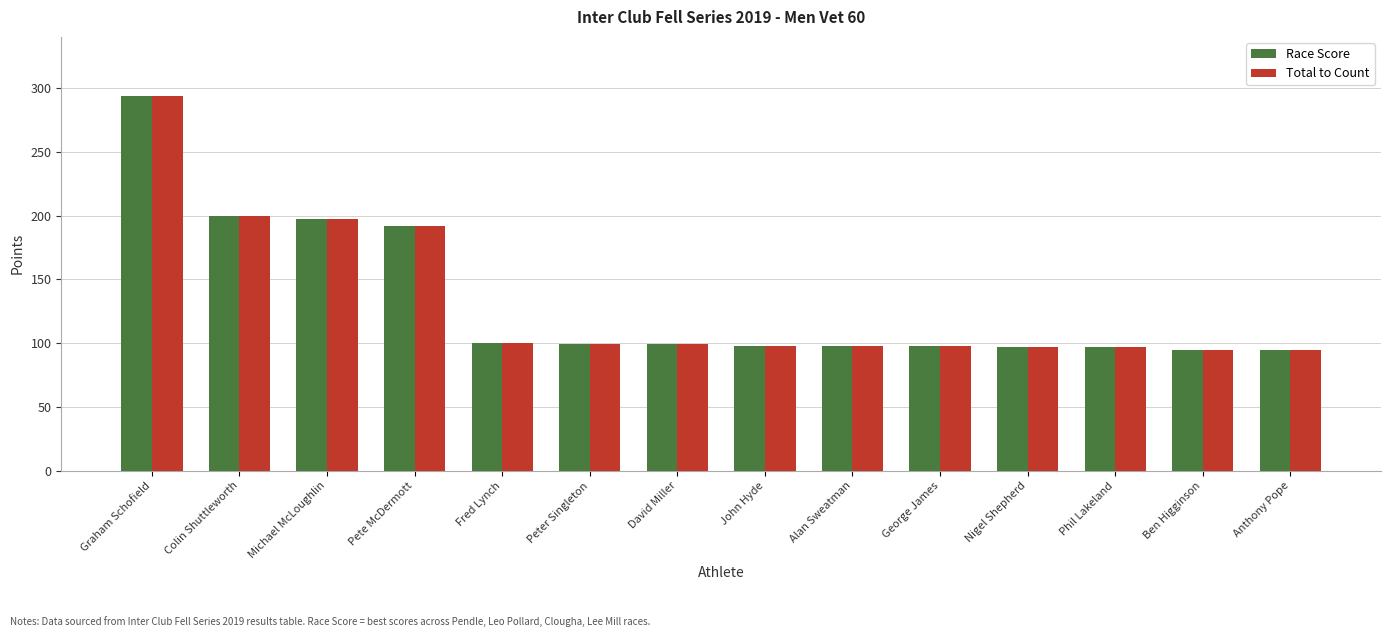

Are the bars horizontal?

No